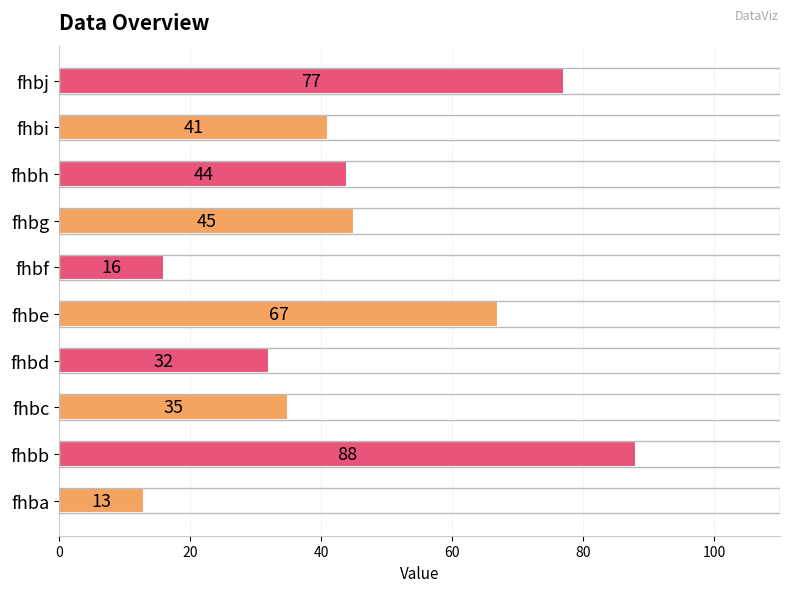

List the labels in order of value, smallest first.

fhba, fhbf, fhbd, fhbc, fhbi, fhbh, fhbg, fhbe, fhbj, fhbb